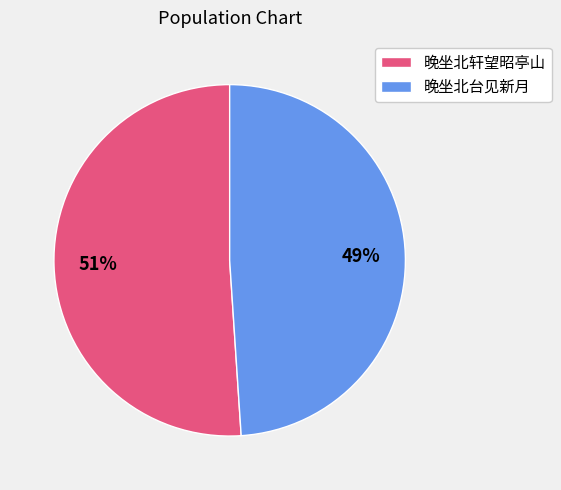

What percentage is the 晚坐北台见新月 slice, to the nearest percent?

49%